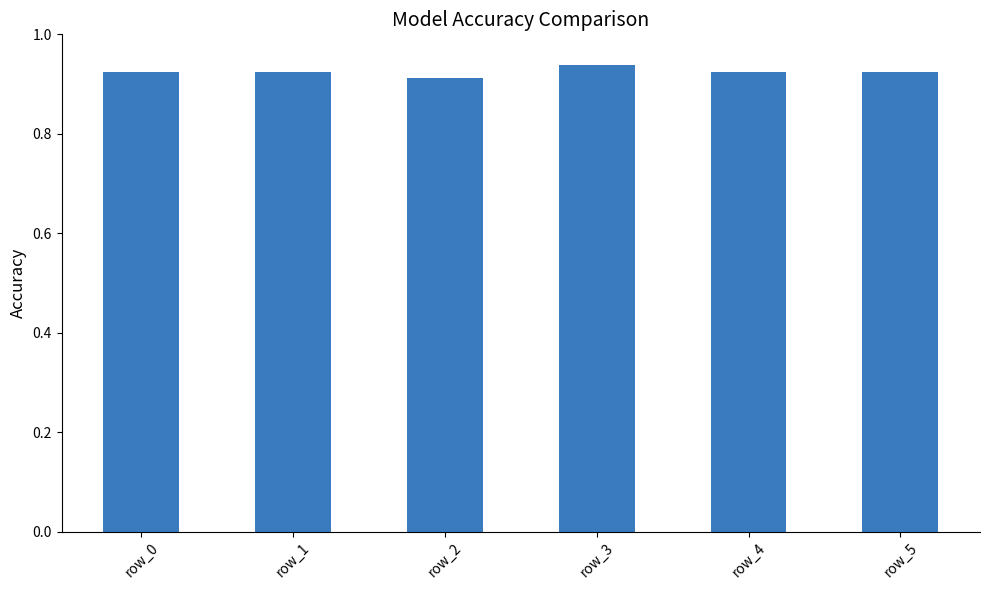

Which category has the lowest value across all series?

row_2